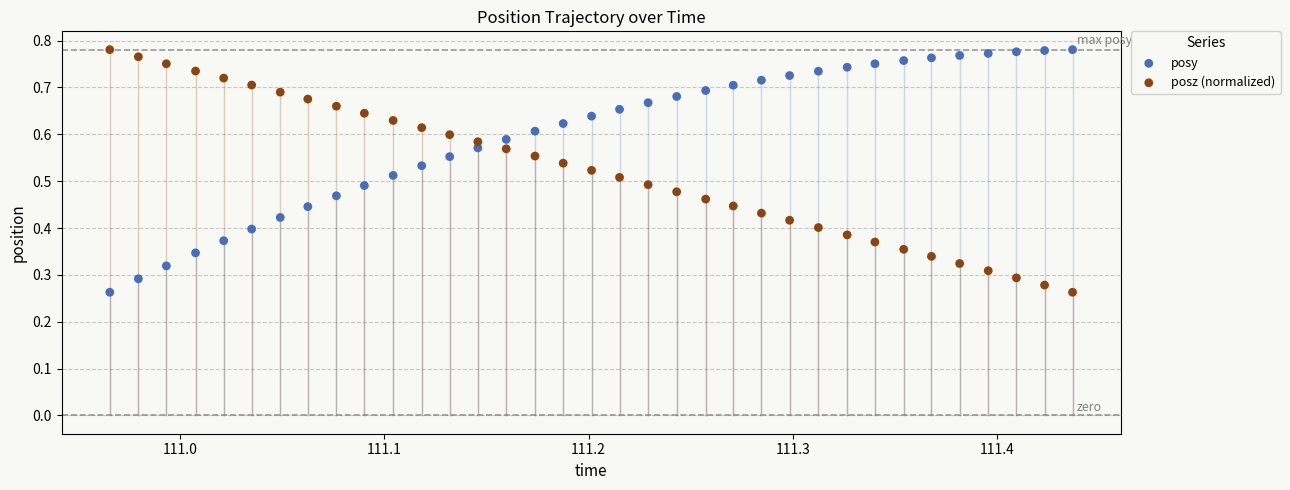

Count the number of points in this scatter plot.

70